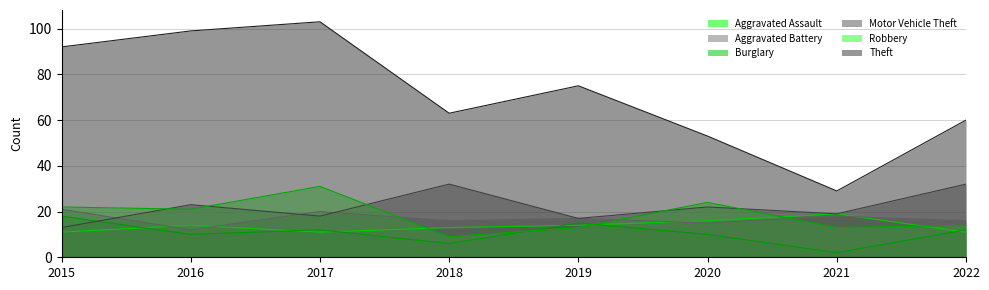

Which series has the widest spread of values?

Theft